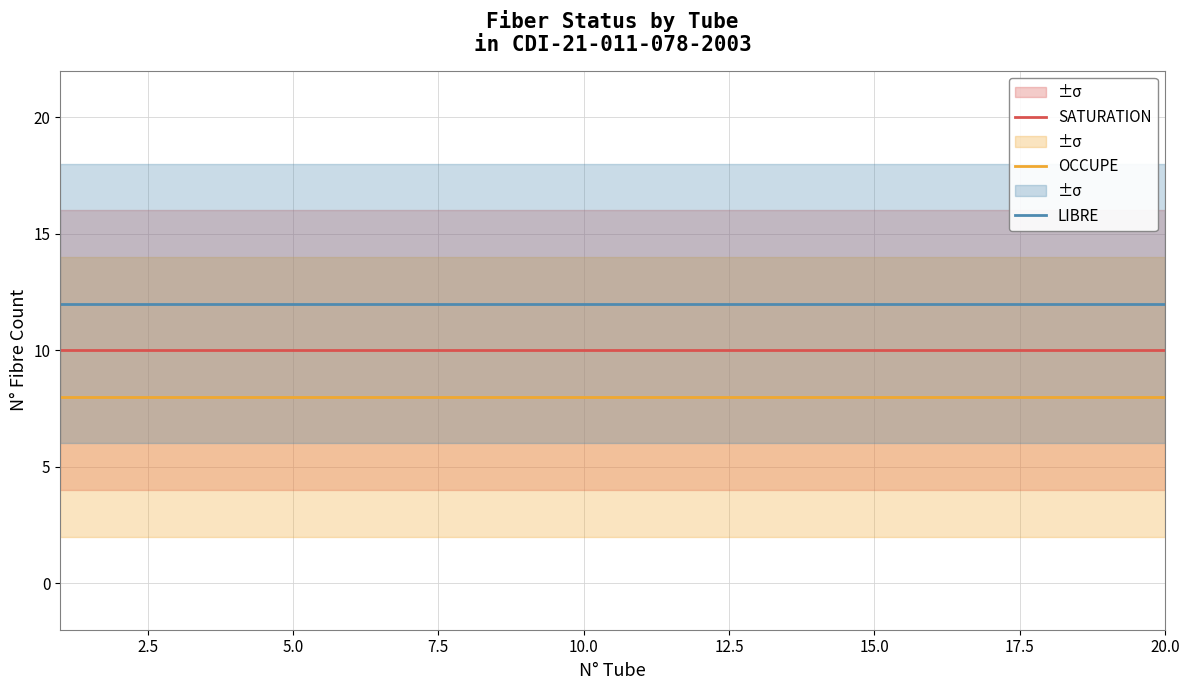

True or false: SATURATION has a value of 10 at 5.0.

True